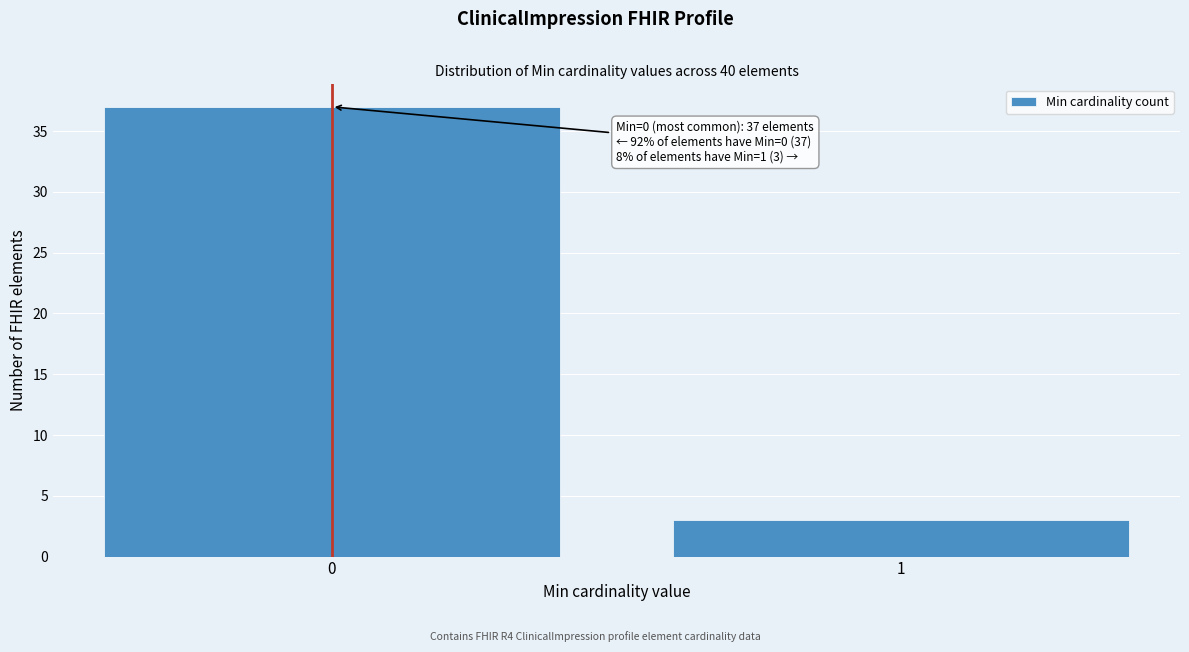

Reading left to right, extract all data points from this chart.

37	3